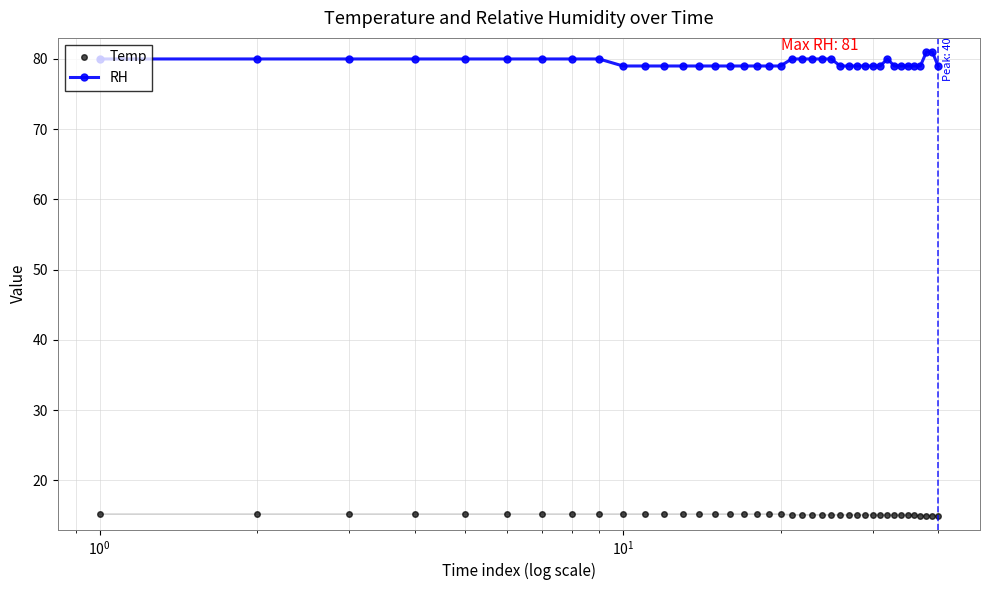

Which series has the largest range (max minus min)?

RH